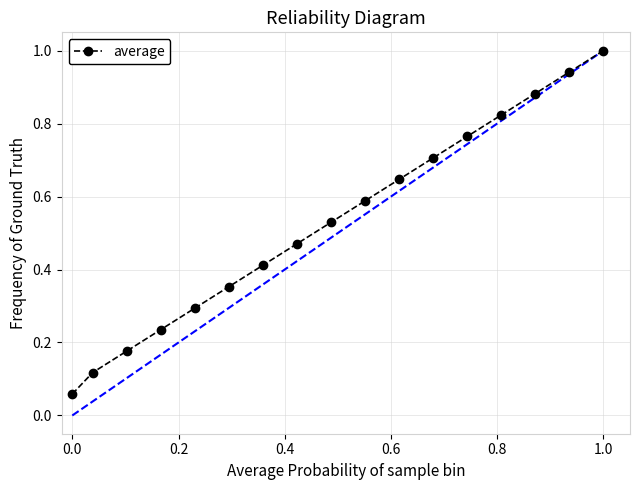

What is the sum of all values?

9.0